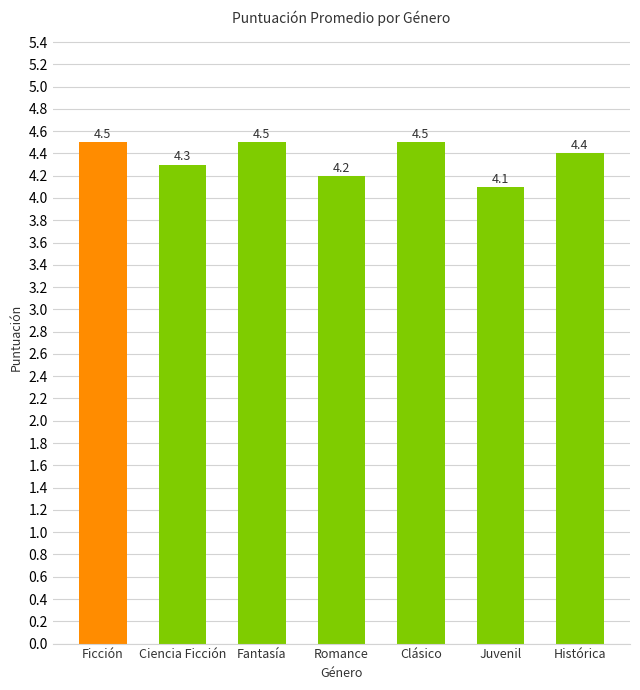

Where is the data nearest to the value 4?

Juvenil